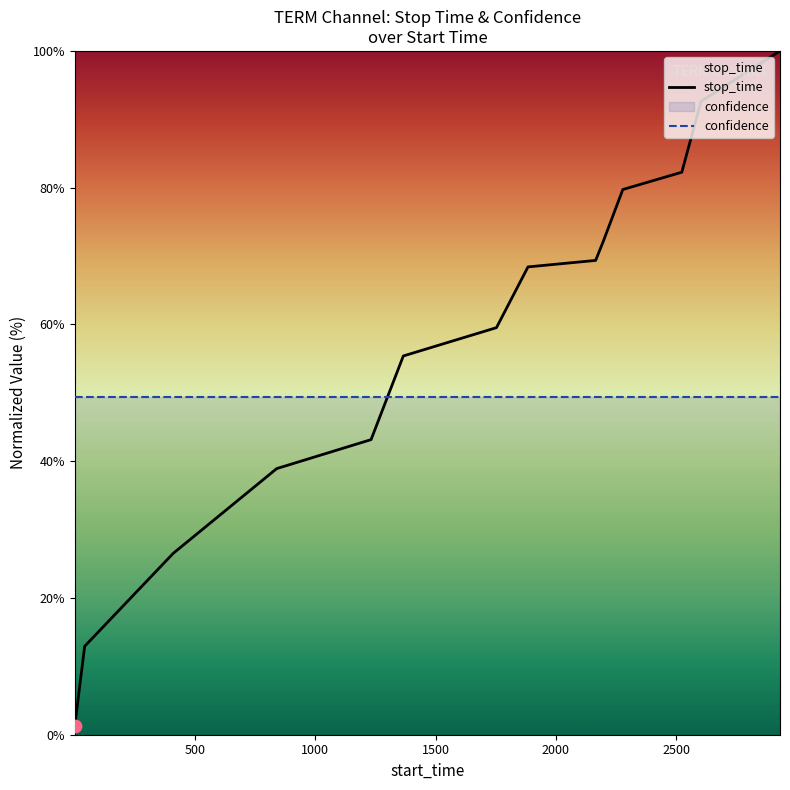

Which series has the largest range (max minus min)?

stop_time